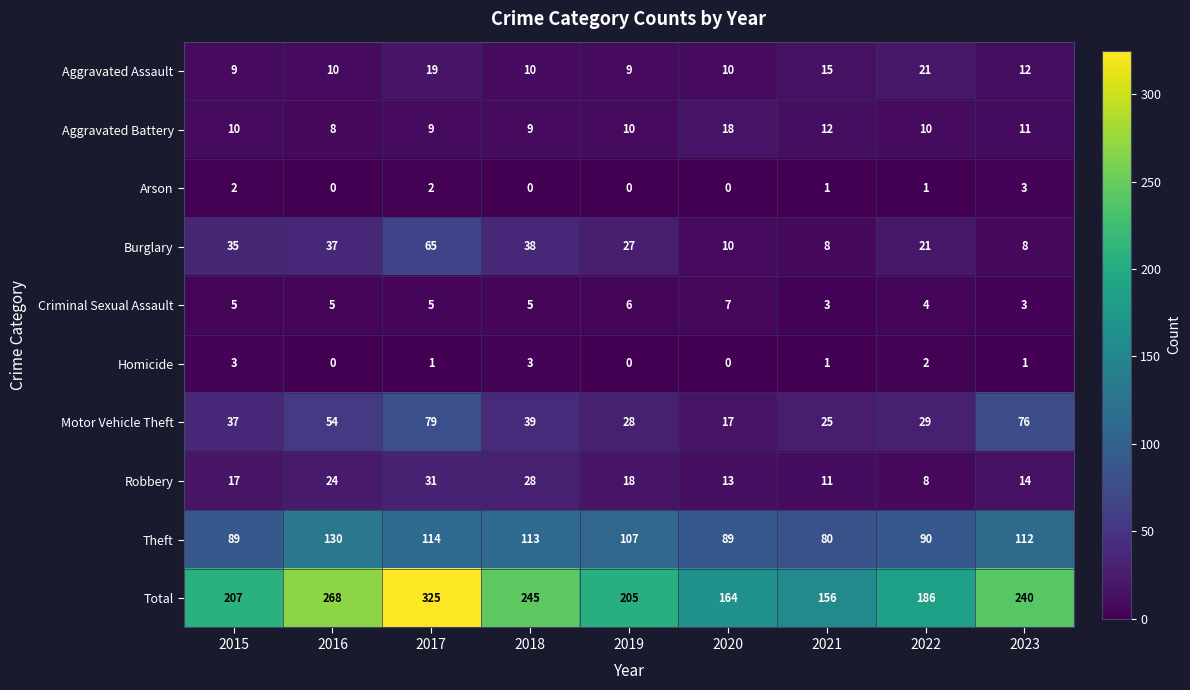

At which label is Burglary closest to 36?

2015